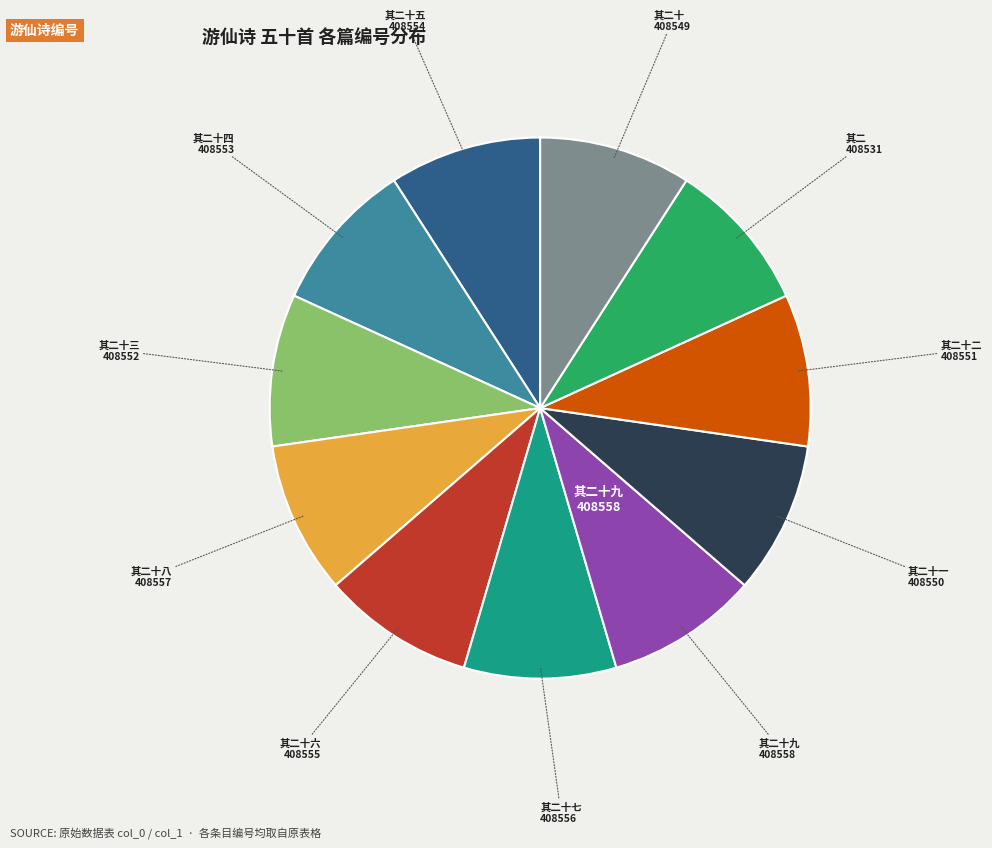

Is there a majority slice in this chart?

No